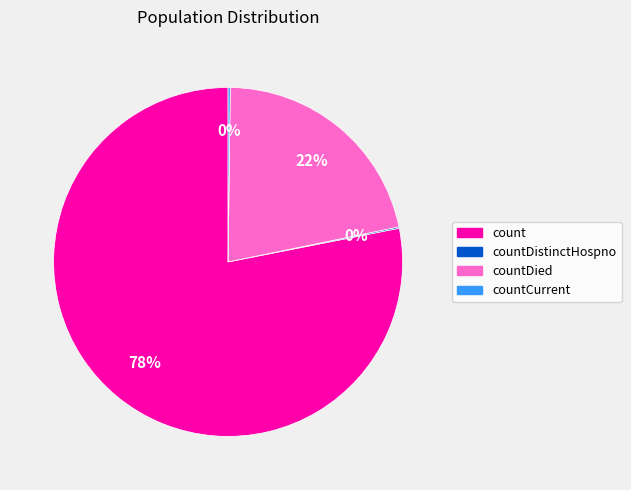

To the nearest percent, what portion does count represent?

78%